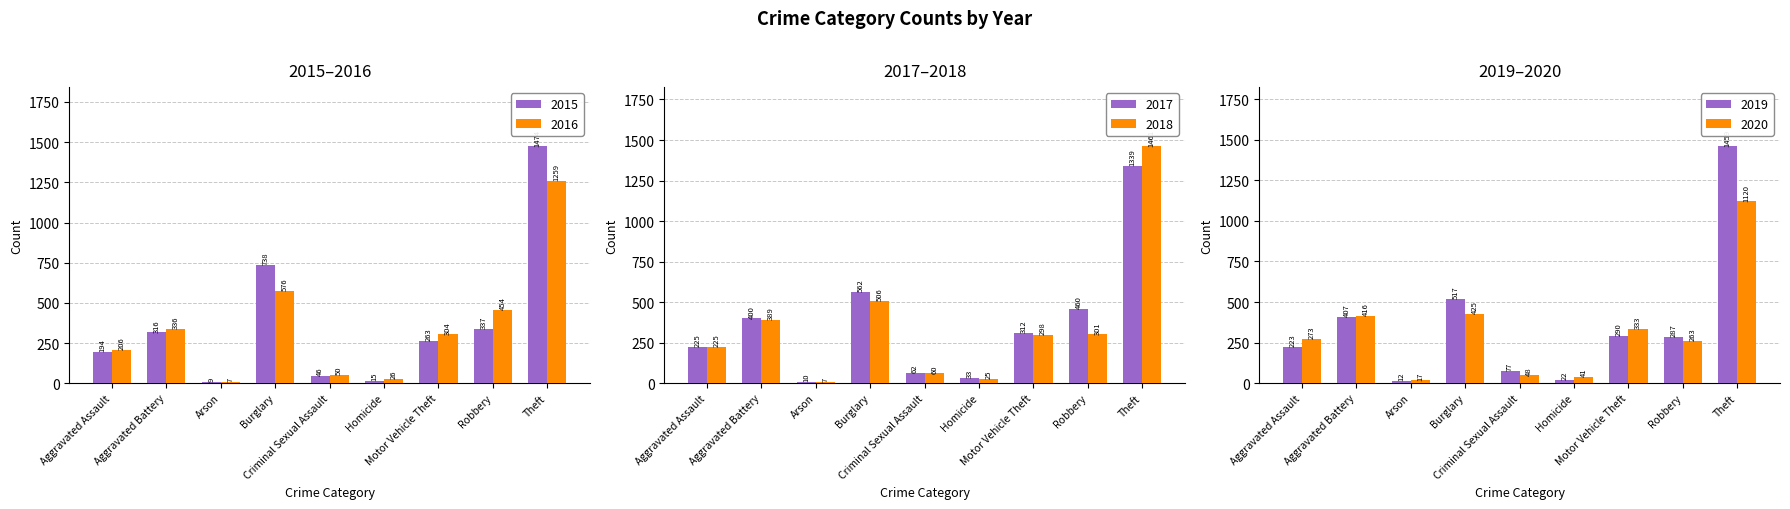

Reading right to left, extract all data points from this chart.

2015: Theft=1474	Robbery=337	Motor Vehicle Theft=263	Homicide=15	Criminal Sexual Assault=46	Burglary=738	Arson=9	Aggravated Battery=316	Aggravated Assault=194
2016: Theft=1259	Robbery=454	Motor Vehicle Theft=304	Homicide=26	Criminal Sexual Assault=50	Burglary=576	Arson=7	Aggravated Battery=336	Aggravated Assault=206
2017: Theft=1339	Robbery=460	Motor Vehicle Theft=312	Homicide=33	Criminal Sexual Assault=62	Burglary=562	Arson=10	Aggravated Battery=400	Aggravated Assault=225
2018: Theft=1461	Robbery=301	Motor Vehicle Theft=298	Homicide=25	Criminal Sexual Assault=60	Burglary=506	Arson=7	Aggravated Battery=389	Aggravated Assault=225
2019: Theft=1459	Robbery=287	Motor Vehicle Theft=290	Homicide=22	Criminal Sexual Assault=77	Burglary=517	Arson=12	Aggravated Battery=407	Aggravated Assault=223
2020: Theft=1120	Robbery=263	Motor Vehicle Theft=333	Homicide=41	Criminal Sexual Assault=48	Burglary=425	Arson=17	Aggravated Battery=416	Aggravated Assault=273